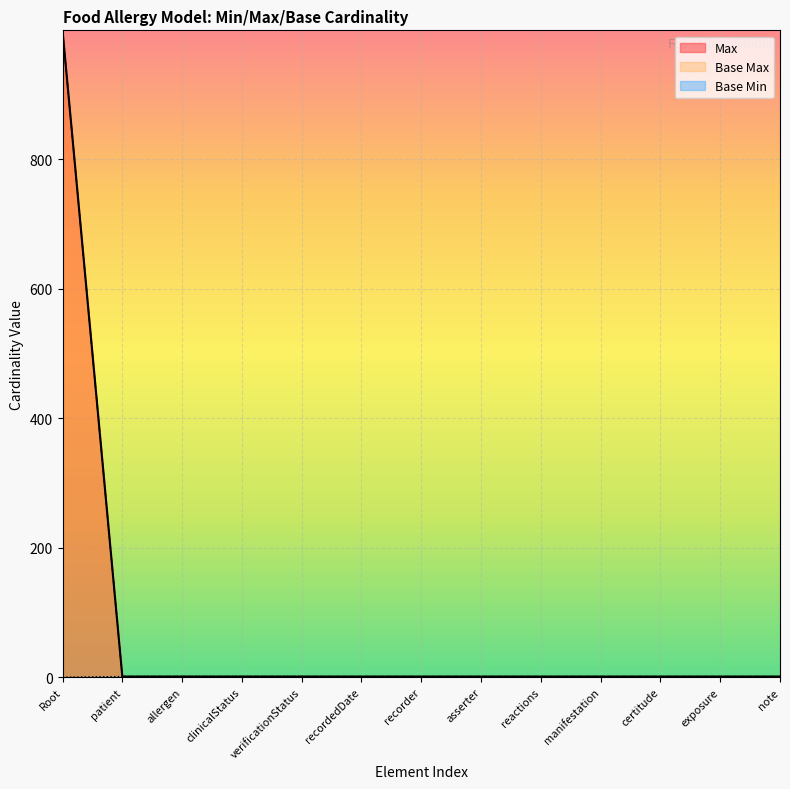

True or false: Max and Base Max intersect in this chart.

False